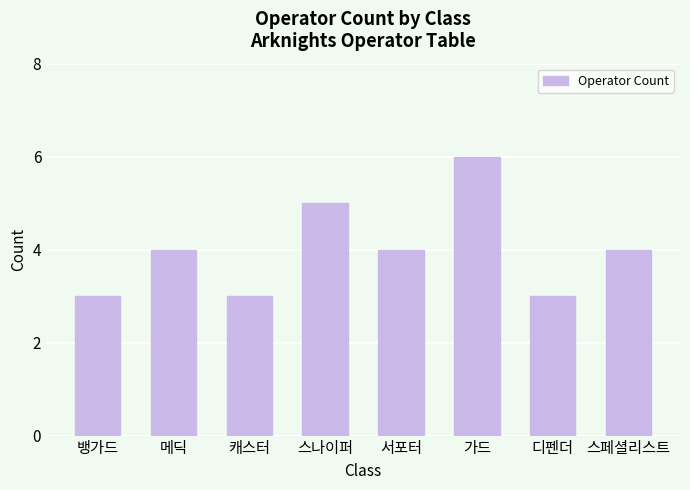

What is the approximate value at 스페셜리스트?

4